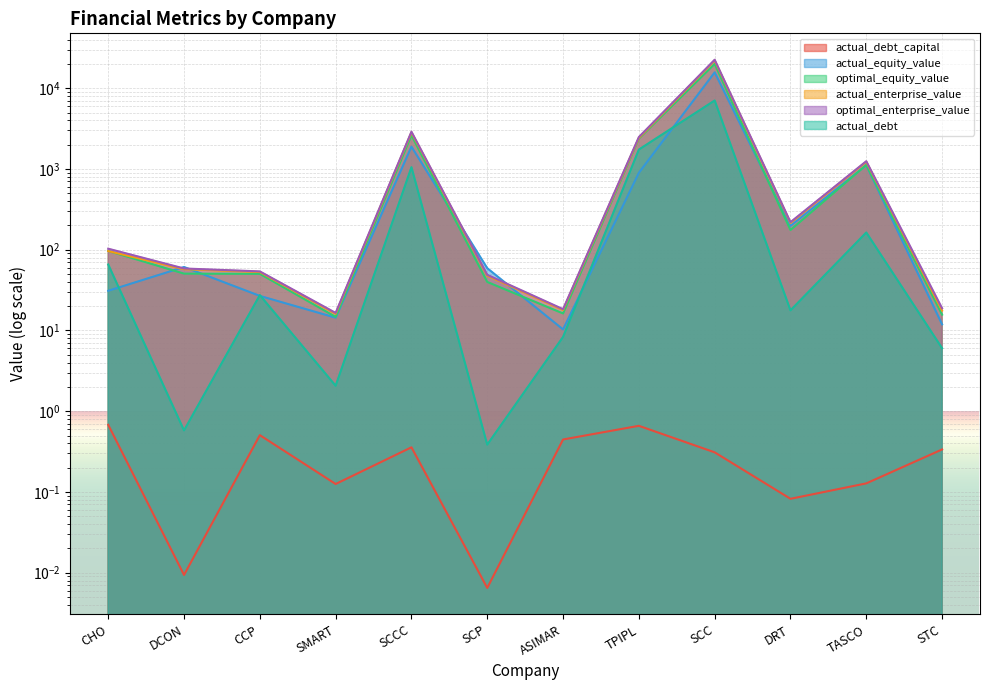

Is the value of optimal_enterprise_value at SMART greater than the value of actual_enterprise_value at ASIMAR?

No